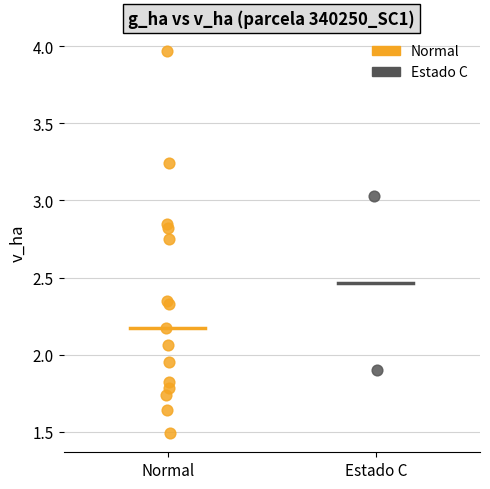

What are all the series names shown in the legend?

Normal, Estado C